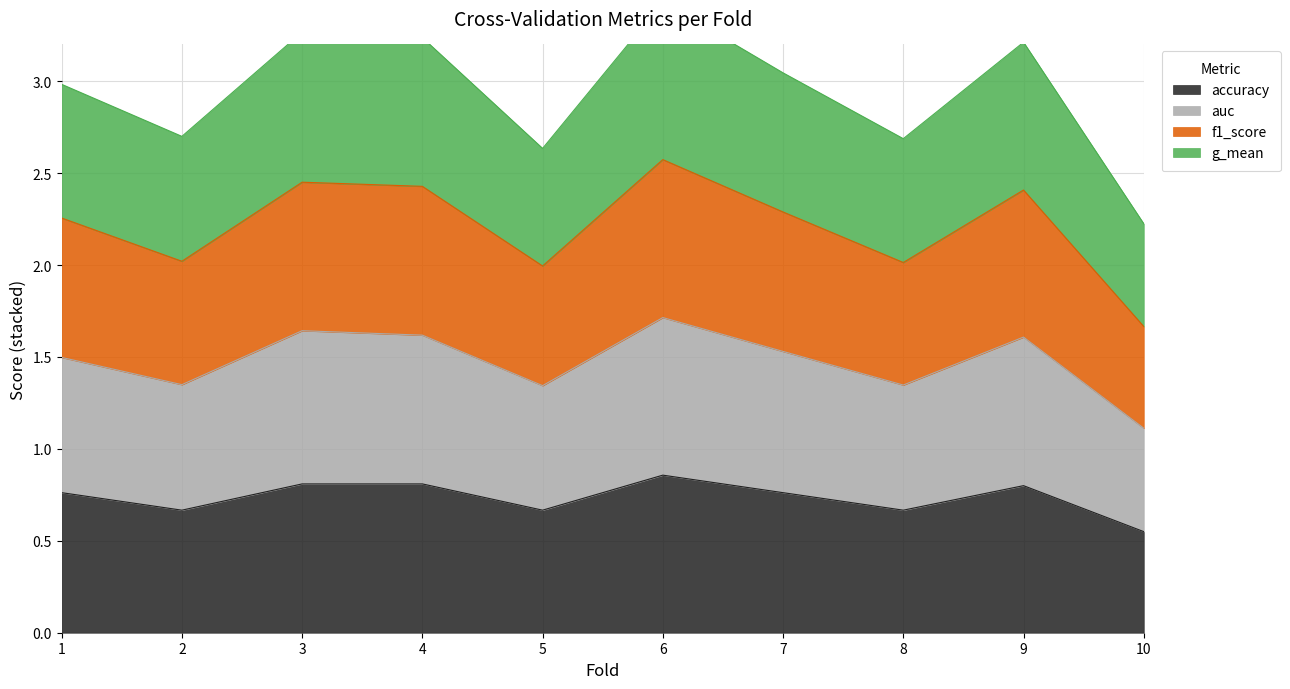

The value of accuracy at 1 is 1.3. True or false?

False